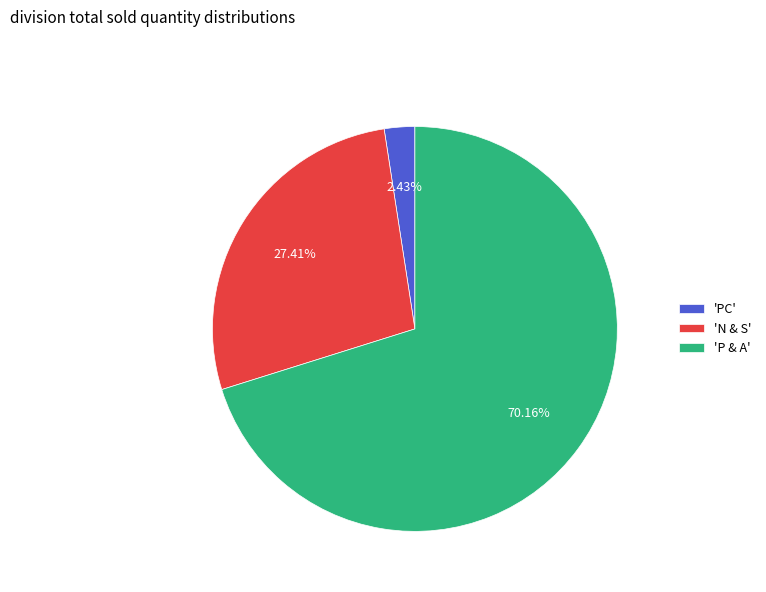

To the nearest percent, what is the average slice percentage?

33%